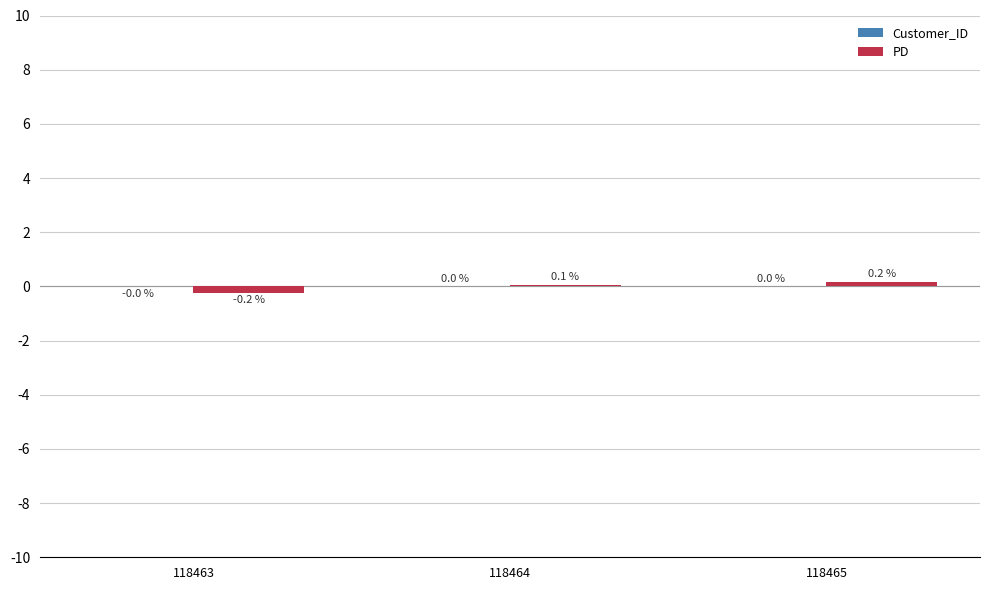

Is it true that PD equals 0.1 at 118464?

True